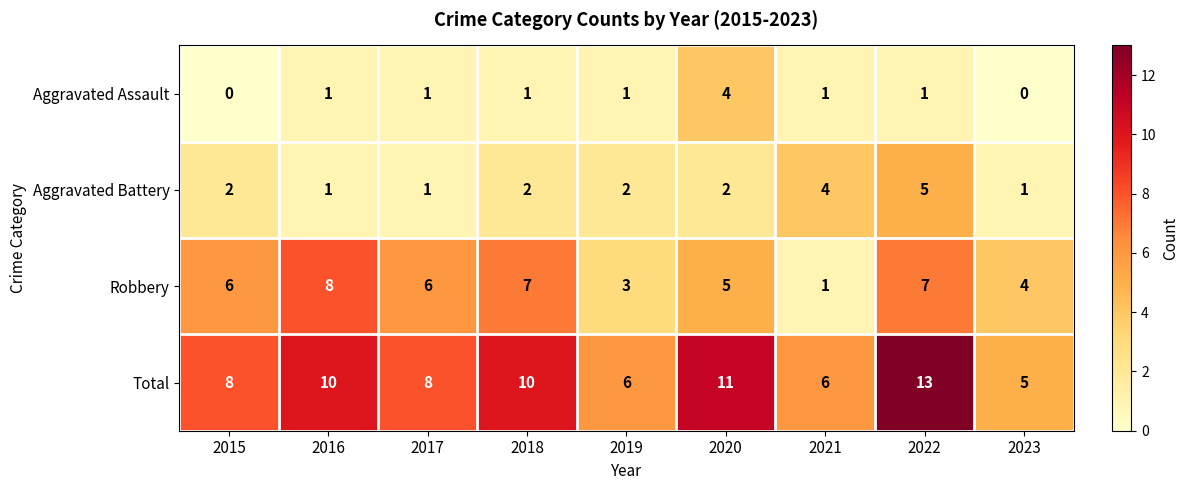

At which category is the sum across all series the highest?

2022